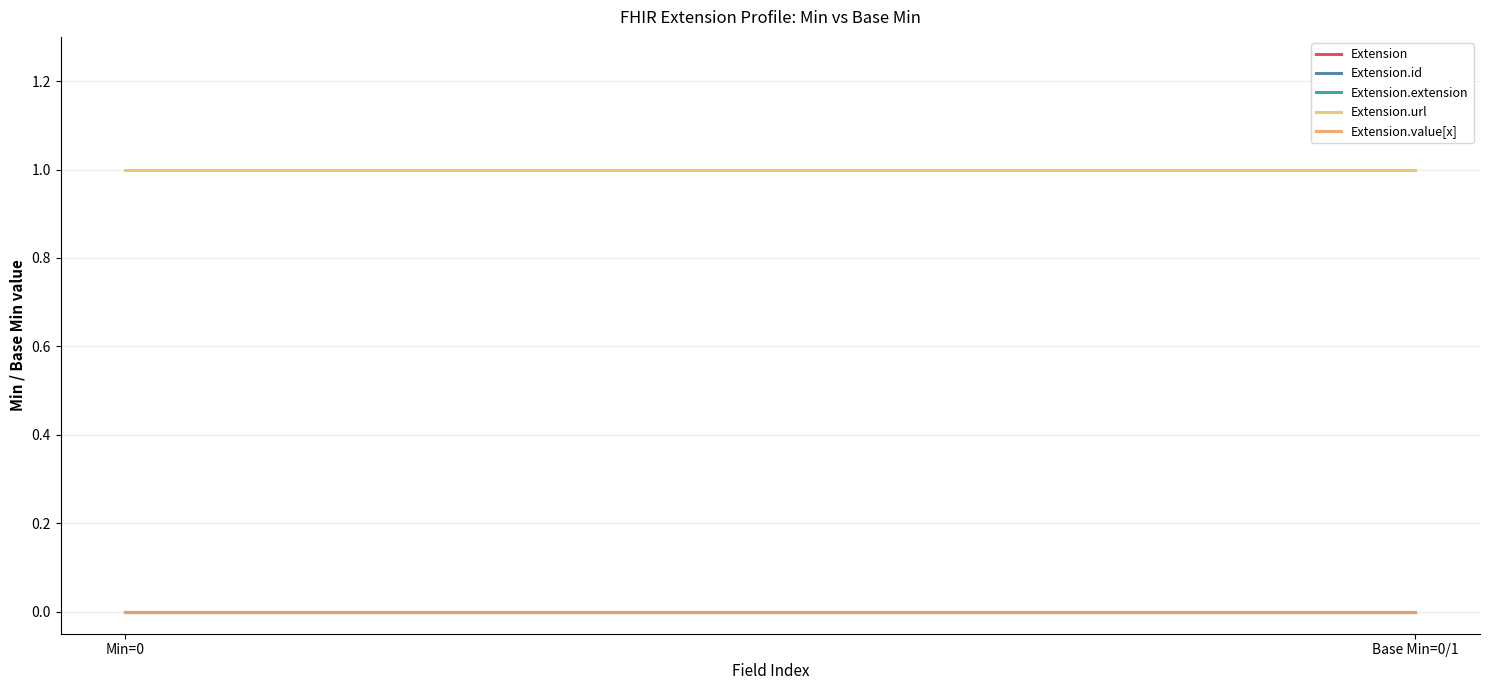

At which label is Extension closest to 0?

Min=0